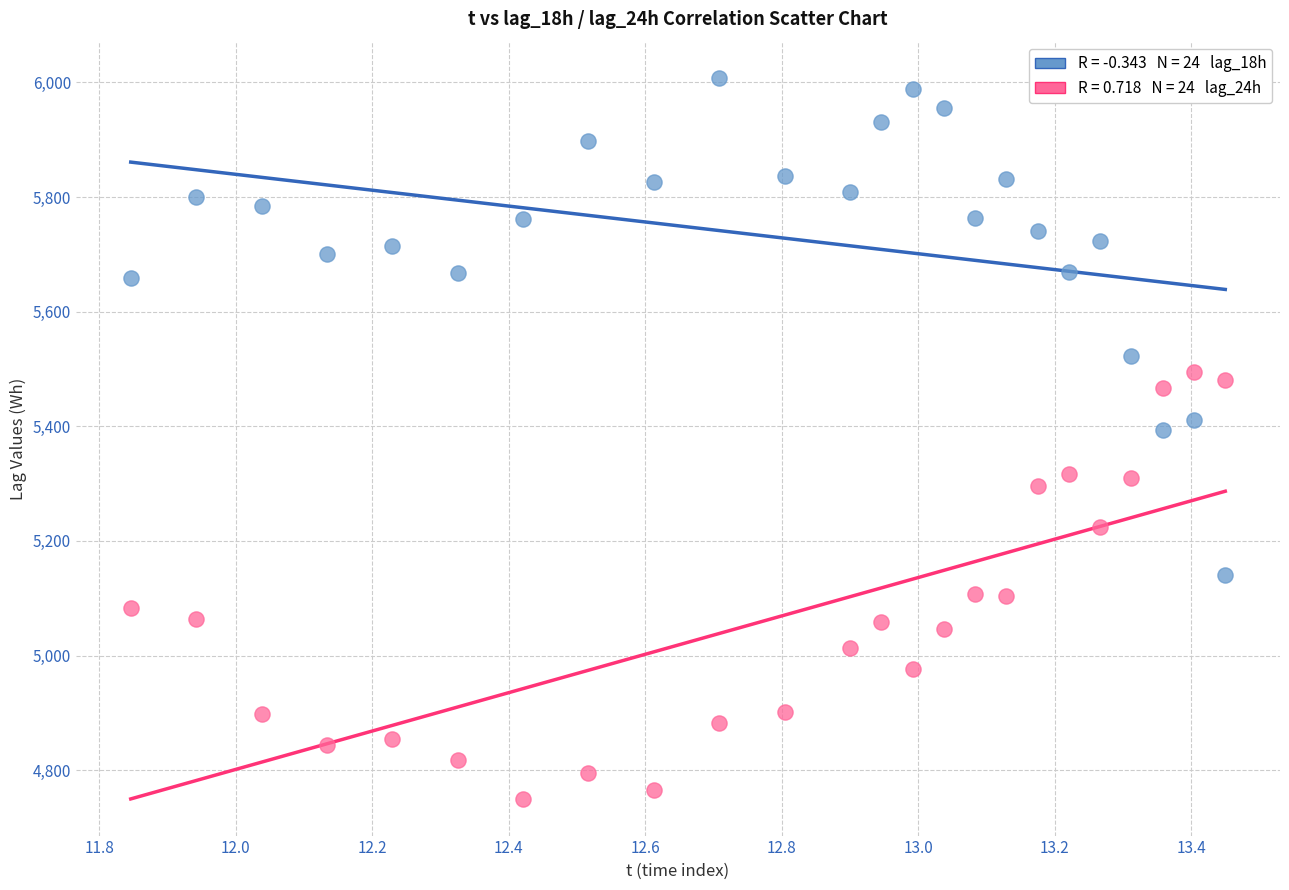

Across all data points, what is the range of Y values (max minus min)?

1259